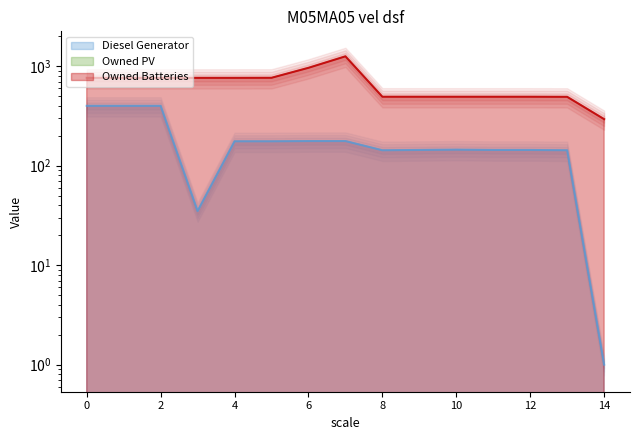

What is the value of the Owned Batteries point at the 13th from the left?

494